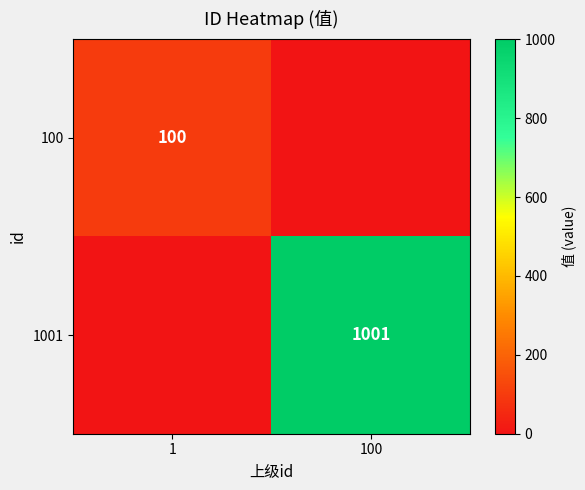

At how many categories does at least one series exceed 664?

1